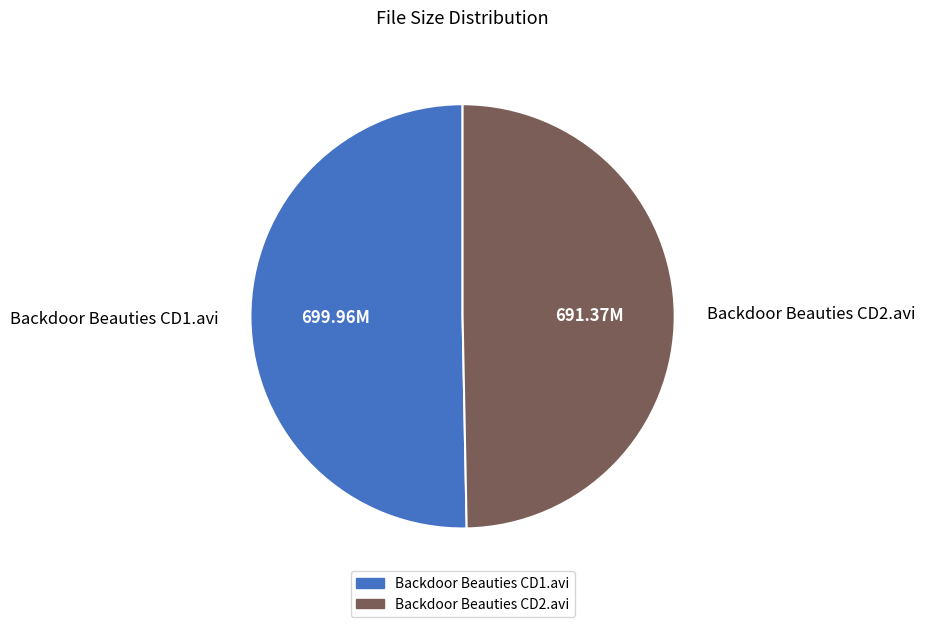

Combined, do Backdoor Beauties CD1.avi and Backdoor Beauties CD2.avi account for over 50%?

Yes